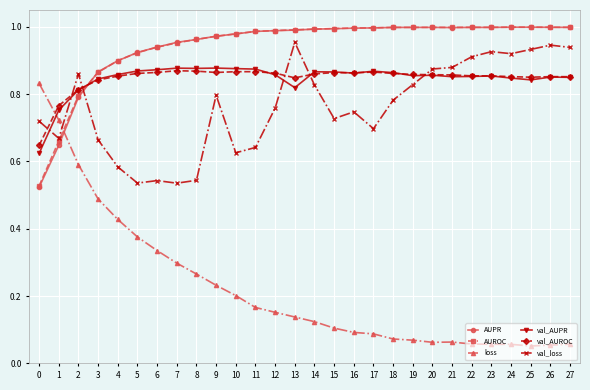

How many distinct data groups are displayed?

6